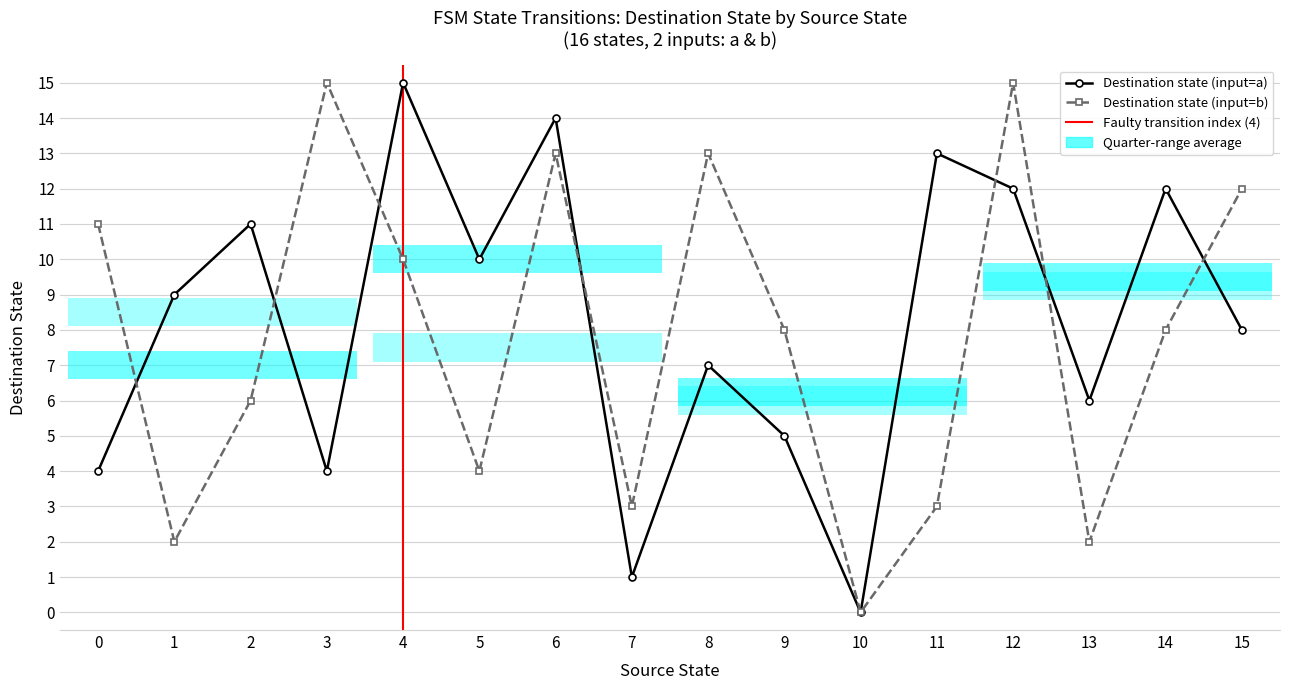

At which label does destination_state first exceed 8?

1